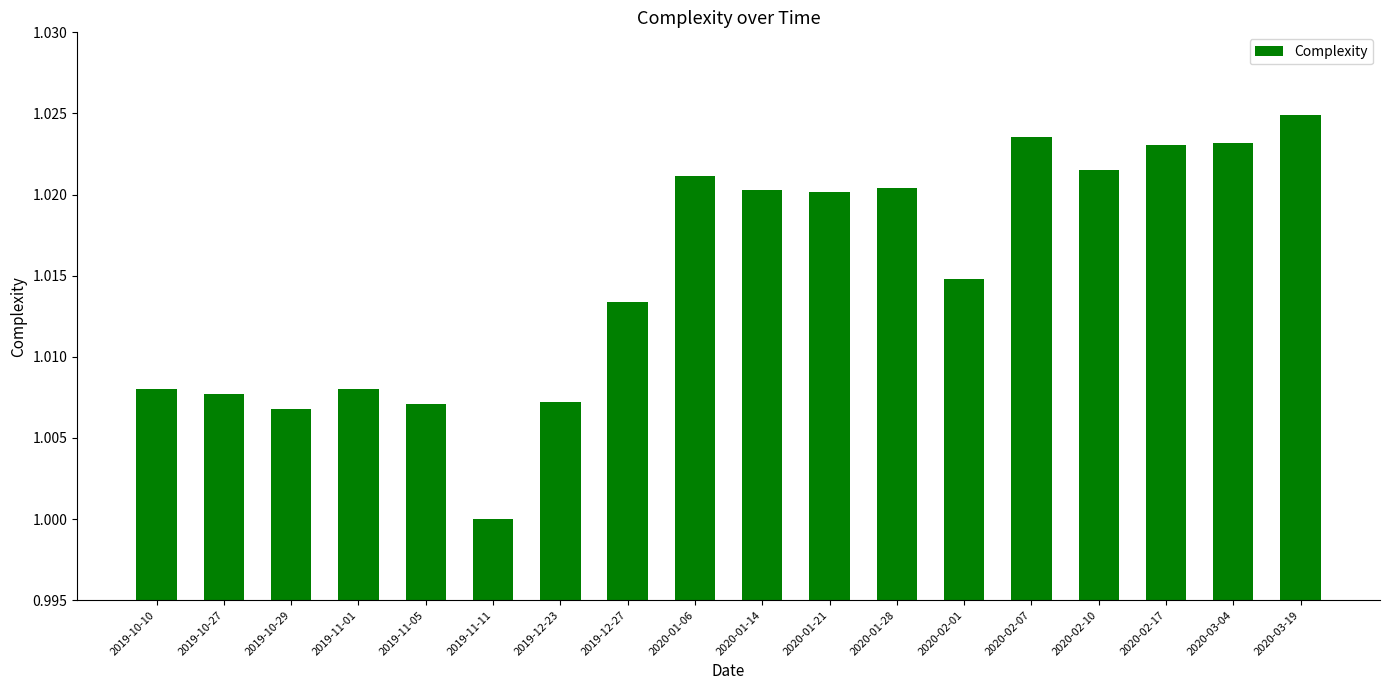

Is it true that the value at 2019-12-27 is 1.0?

True